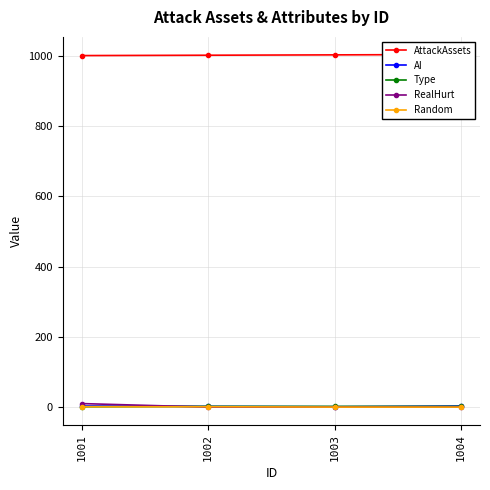

How many series are shown in this chart?

5